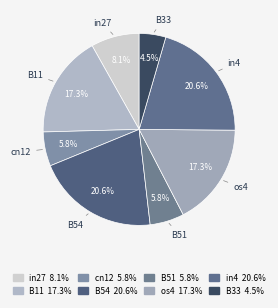

To the nearest percent, what percentage of the pie is in27?

8%